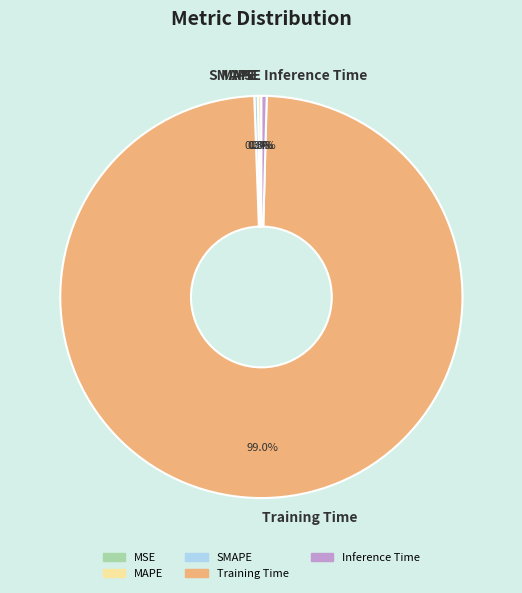

To the nearest percent, what is the difference between the MAPE and Training Time slice percentages?

99%